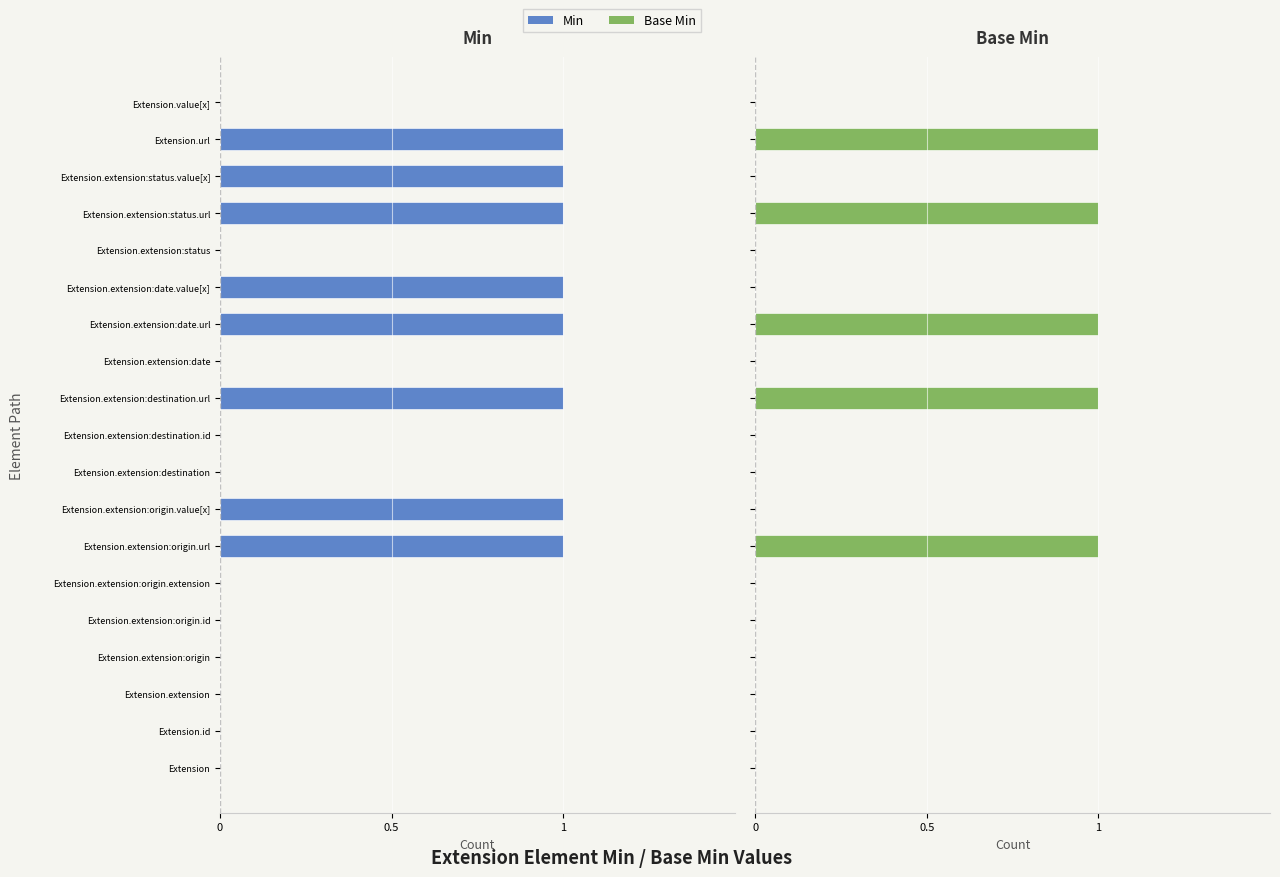

What is the maximum value for Base Min?

1